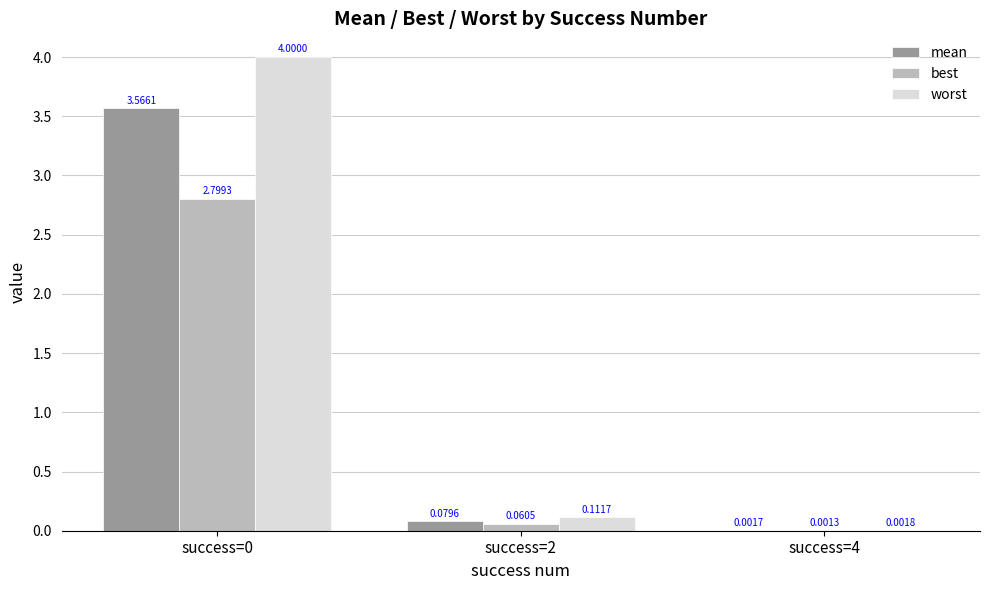

What is the average value of the worst series?

1.4